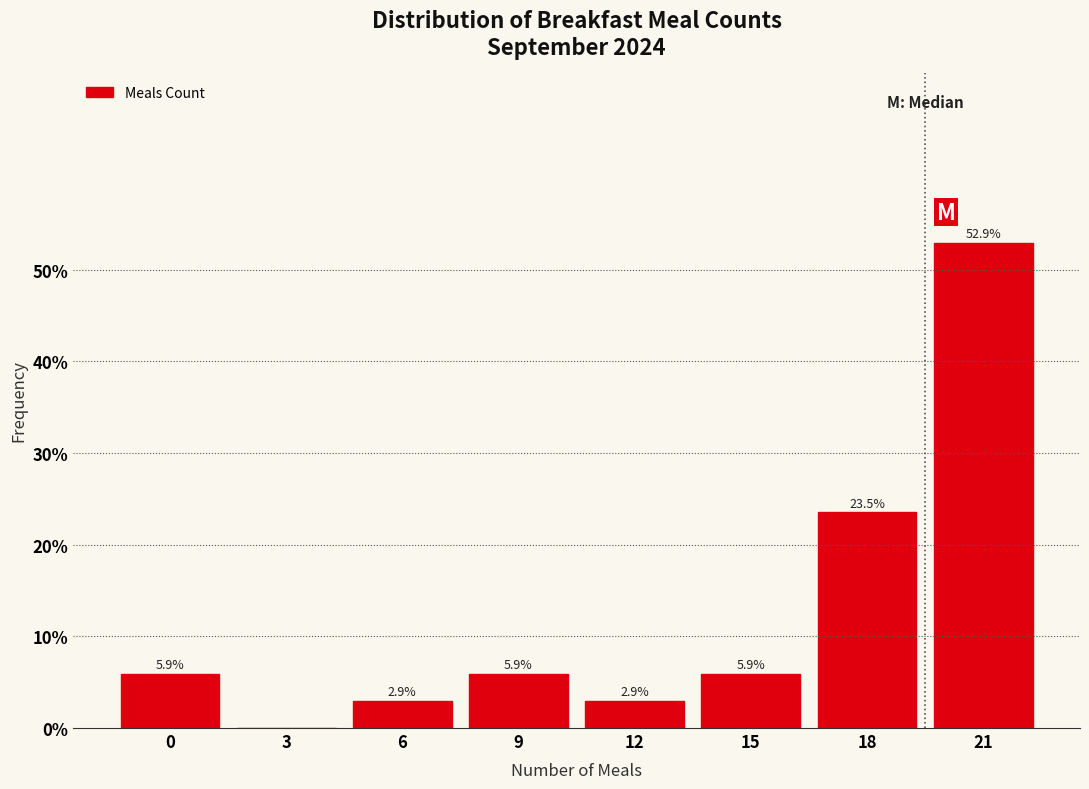

Reading left to right, what are all the values shown in this chart?

0=5.9	3=0.0	6=2.9	9=5.9	12=2.9	15=5.9	18=23.5	21=52.9